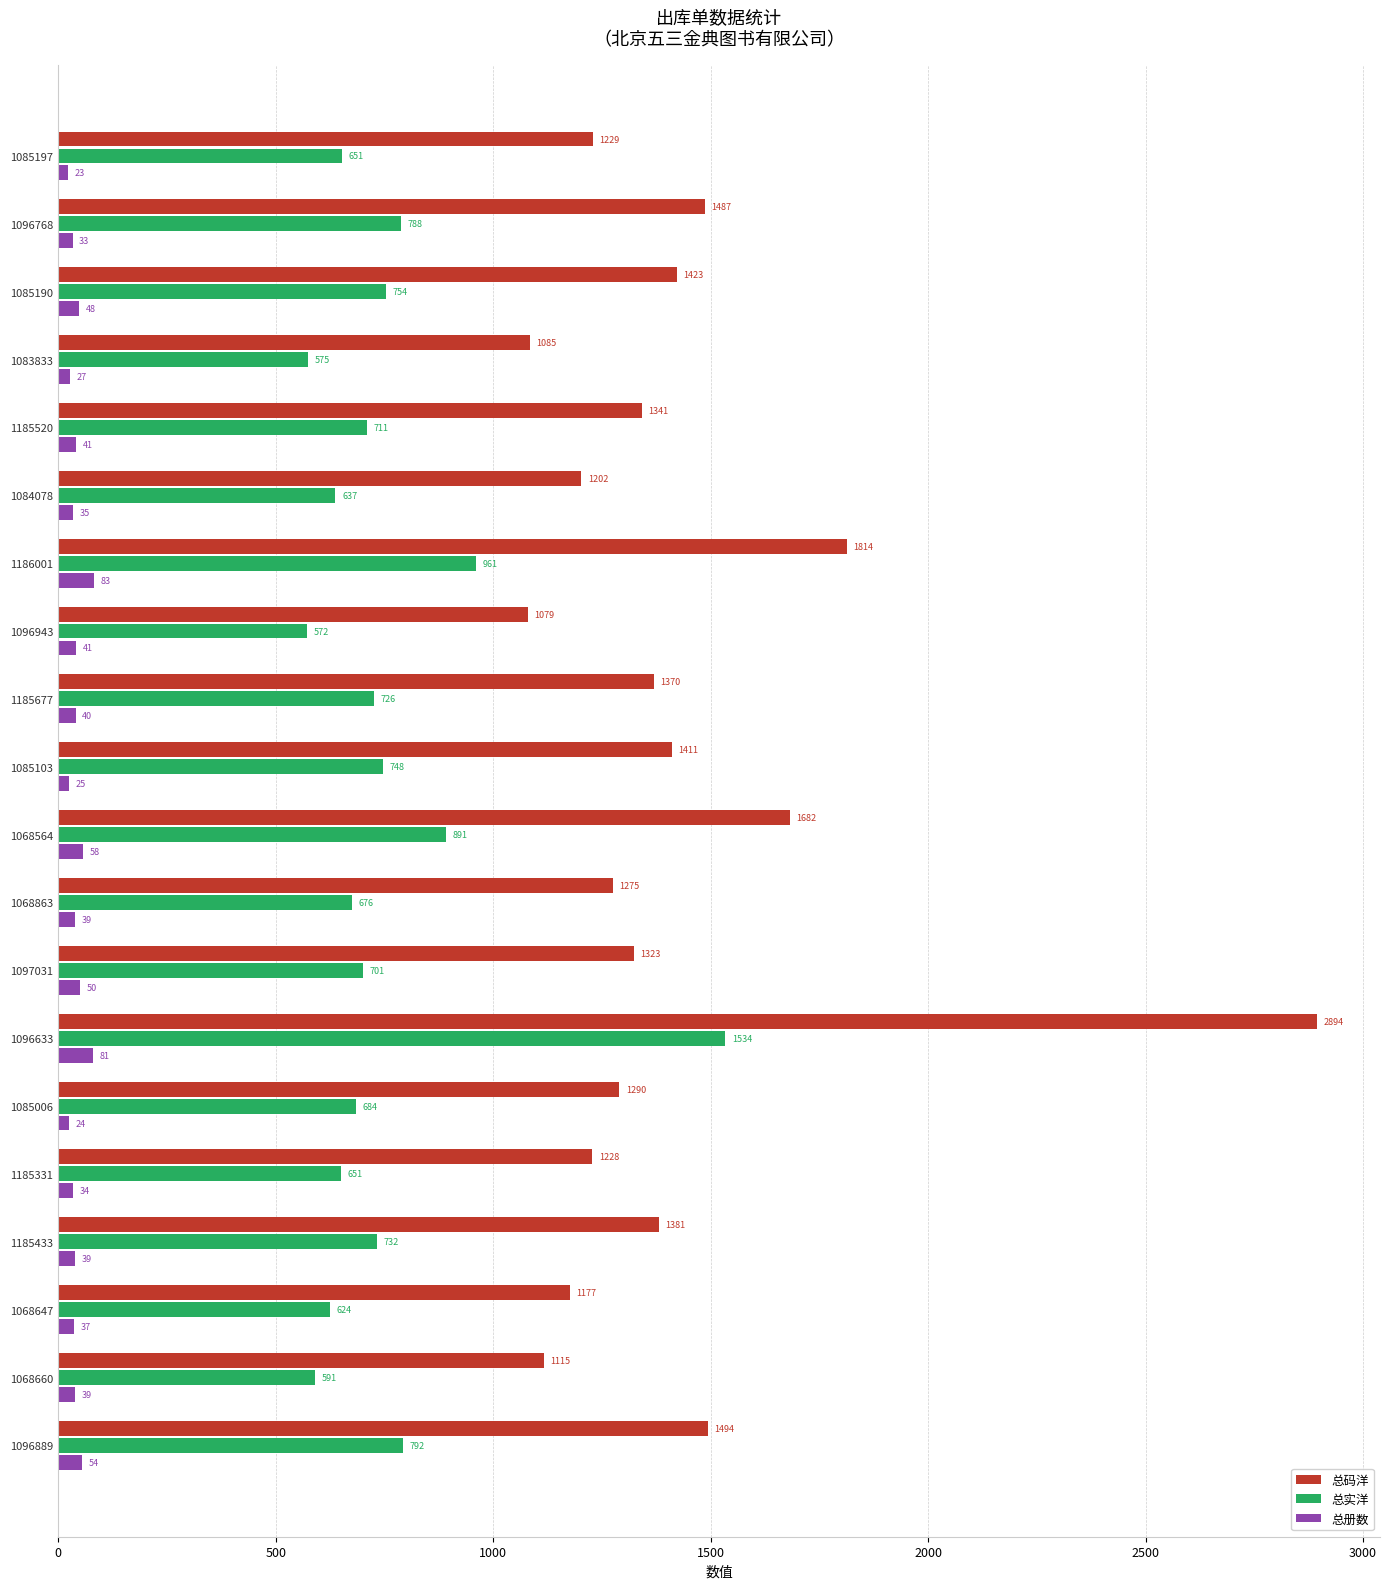

Which series has the largest total across all categories?

总码洋